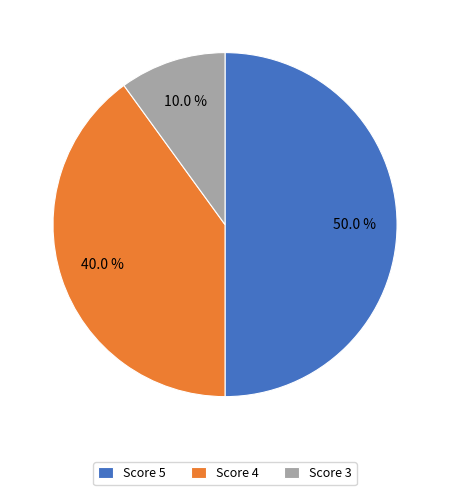

Does Score 4 represent more than half of the total?

No